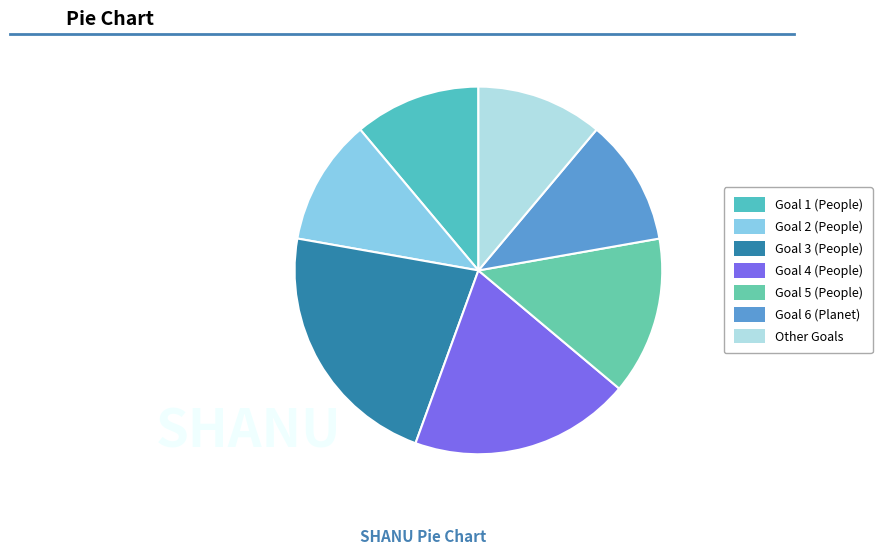

Is it true that Goal 5 (People) is 14% of the pie?

True